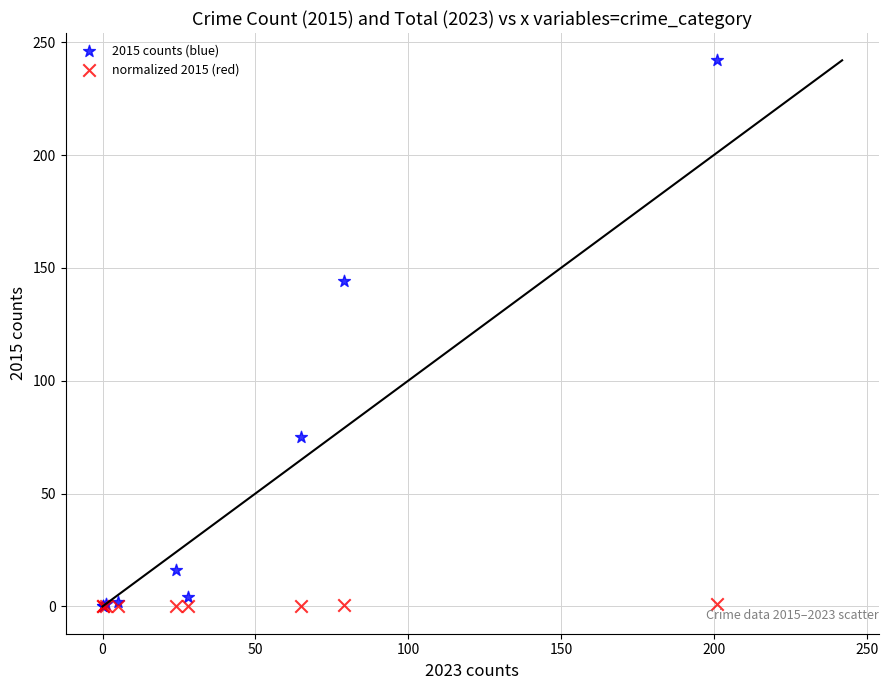

Across all series, what Y value is closest to 121?

144.0